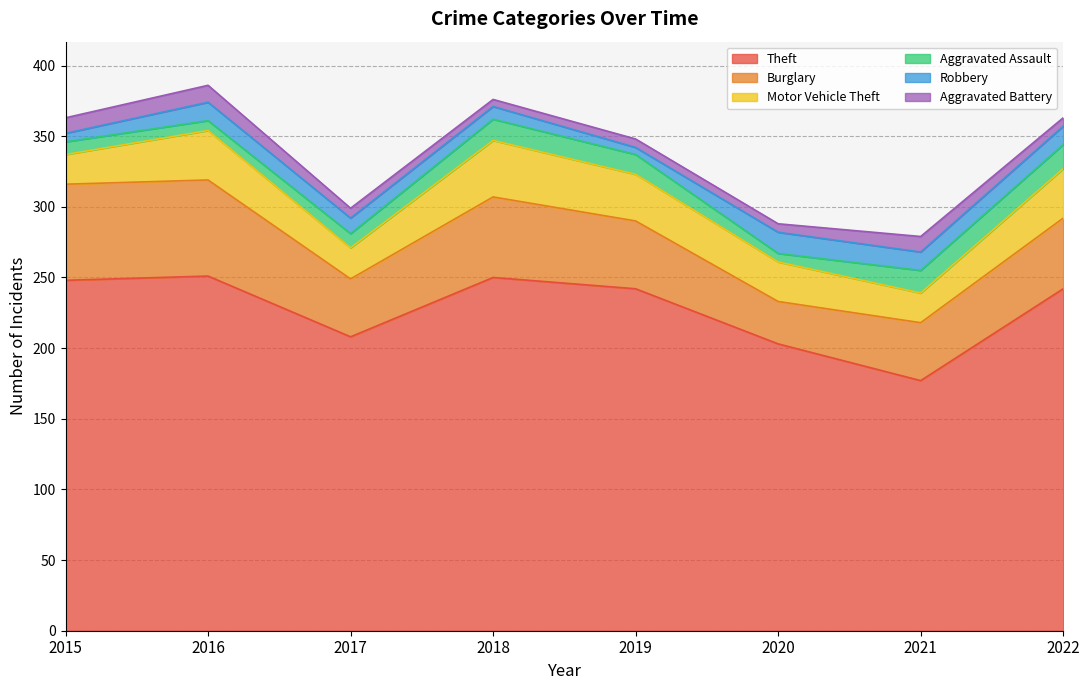

True or false: Theft and Burglary intersect in this chart.

False